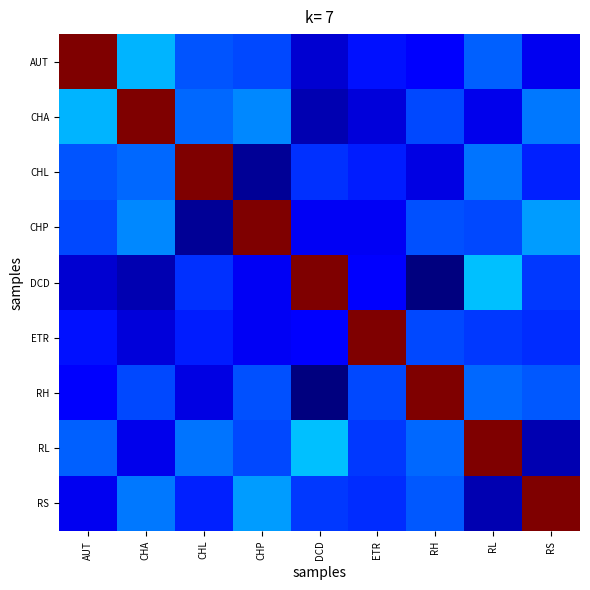

List the series in order of their peak value, highest first.

AUT, CHA, CHL, CHP, DCD, ETR, RH, RL, RS